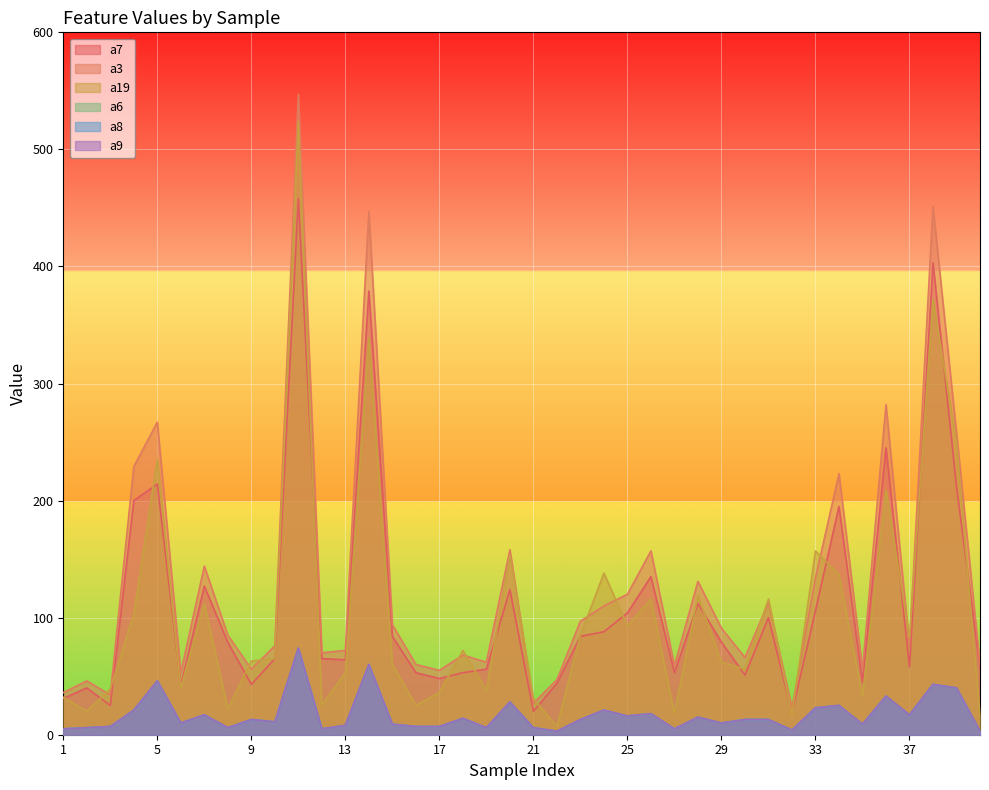

Between 18 and 23, which is larger?

23